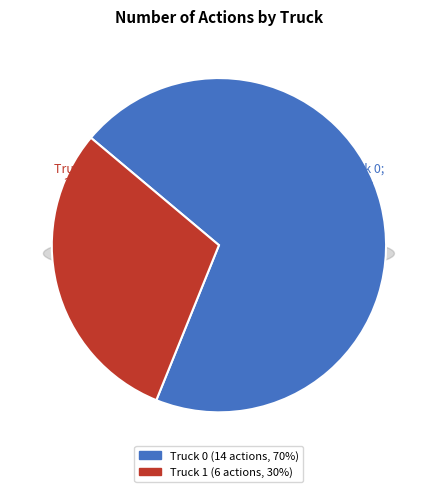

Between Truck 1 and Truck 0, which is larger?

Truck 0